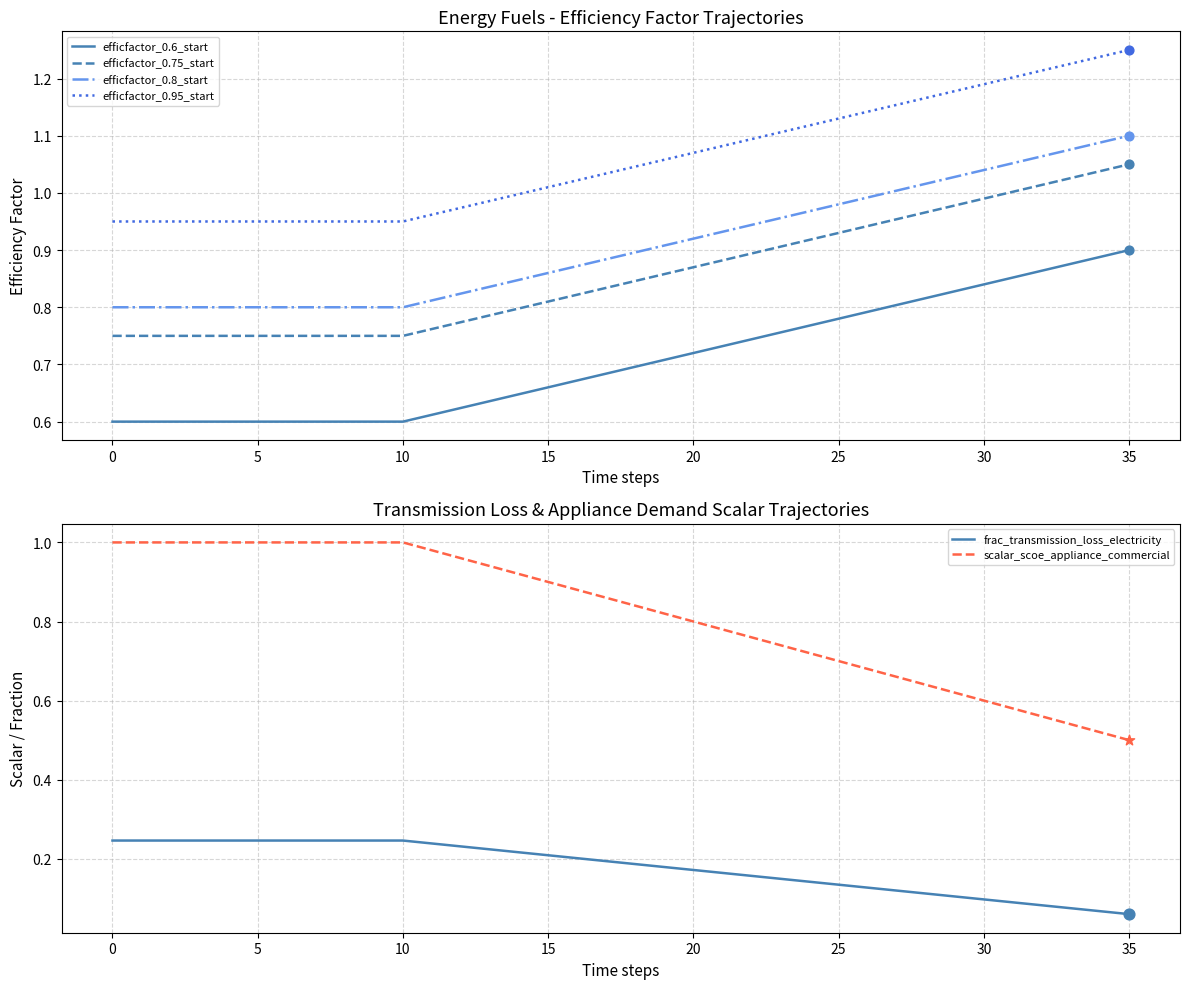

Which series has the largest total across all categories?

efficfactor_0.95_start